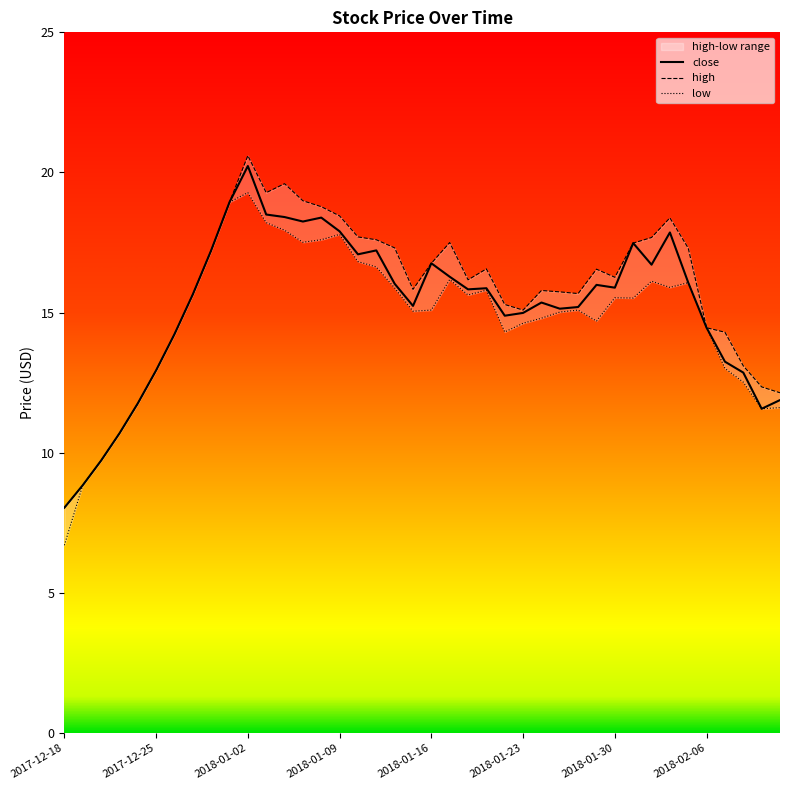

True or false: close and high intersect in this chart.

False